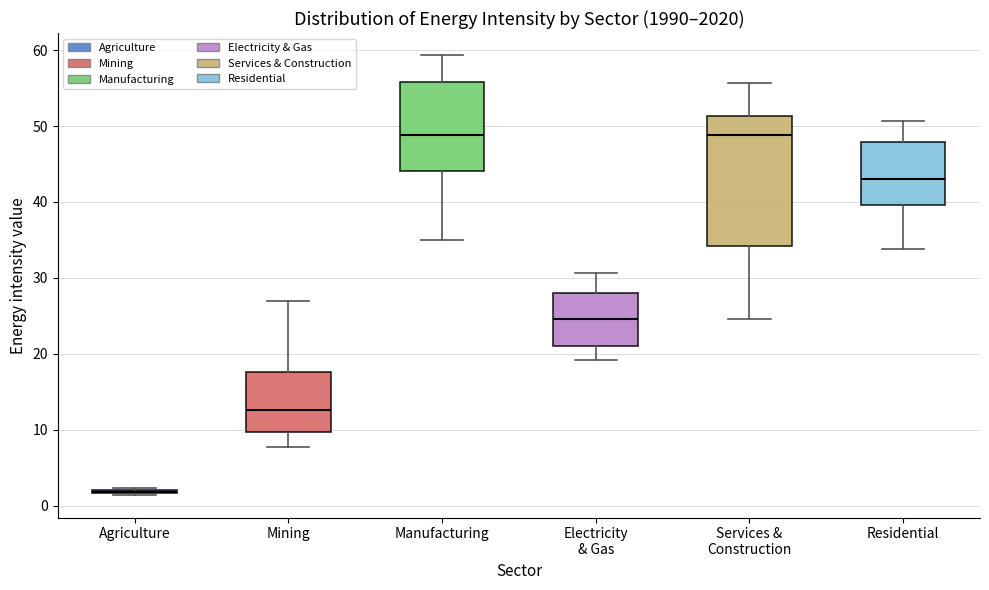

Reading left to right, transcribe this box plot: for each box, give where its median line is, the range the box spans, and where its two whiskers end, as read against the y-axis. The values are not printed on the chart, so give them approximately, as read against the axis.

Agriculture: box collapsed to a line at 2, whiskers 1 to 2
Mining: median 13, box 10 to 18, whiskers 8 to 27
Manufacturing: median 49, box 44 to 56, whiskers 35 to 59
Electricity & Gas: median 25, box 21 to 28, whiskers 19 to 31
Services & Construction: median 49, box 34 to 51, whiskers 25 to 56
Residential: median 43, box 40 to 48, whiskers 34 to 51